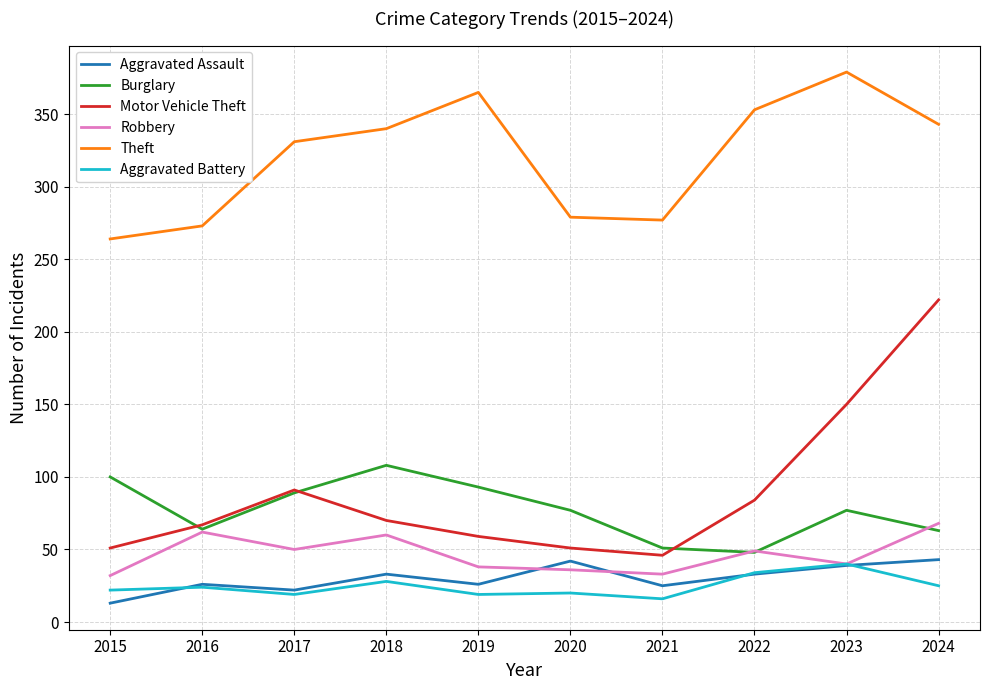

True or false: Aggravated Assault and Motor Vehicle Theft intersect in this chart.

False